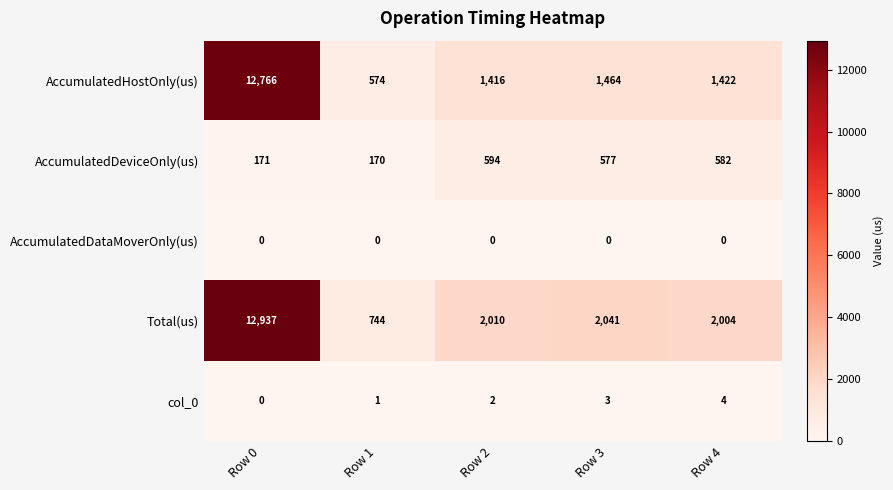

Reading left to right, what are all the values shown in this chart?

AccumulatedHostOnly(us): Row 0=12766	Row 1=574	Row 2=1416	Row 3=1464	Row 4=1422
AccumulatedDeviceOnly(us): Row 0=171	Row 1=170	Row 2=594	Row 3=577	Row 4=582
AccumulatedDataMoverOnly(us): Row 0=0	Row 1=0	Row 2=0	Row 3=0	Row 4=0
Total(us): Row 0=12937	Row 1=744	Row 2=2010	Row 3=2041	Row 4=2004
col_0: Row 0=0	Row 1=1	Row 2=2	Row 3=3	Row 4=4